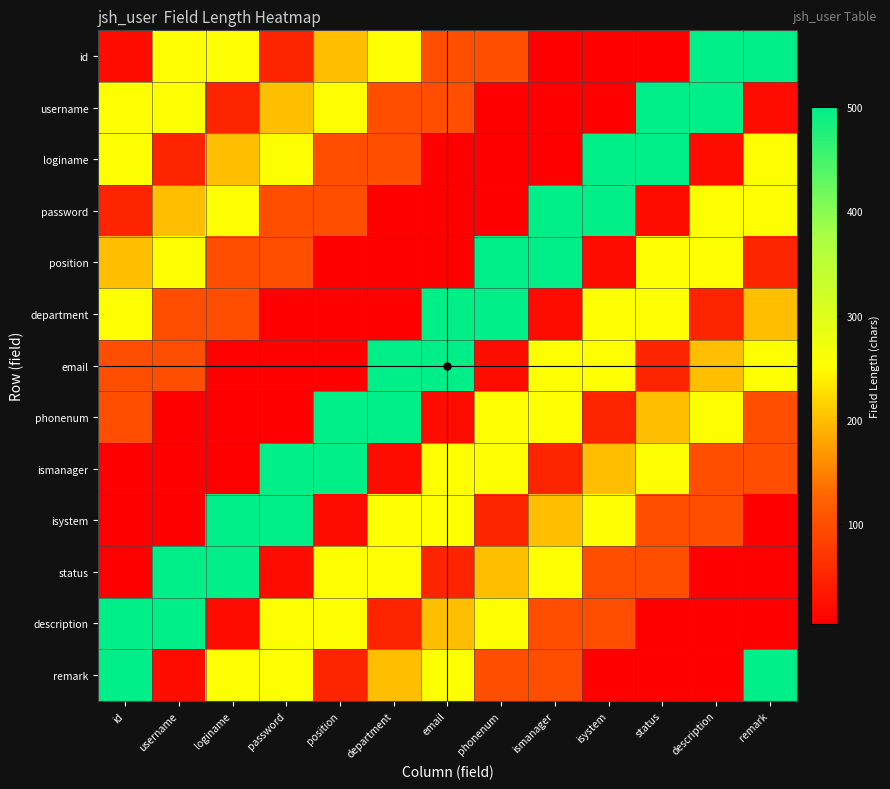

Which has a higher value, email or username?

username